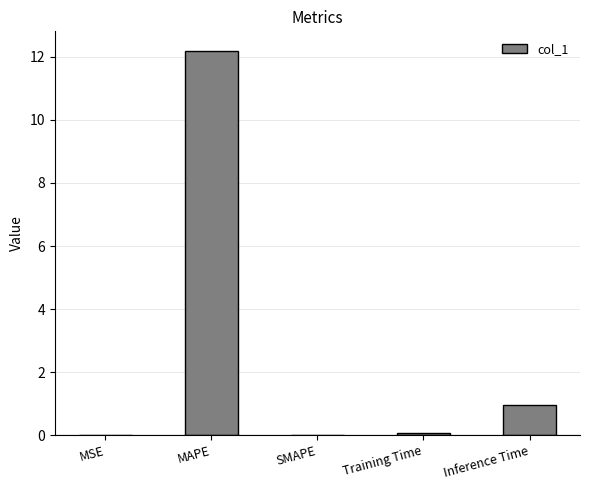

How many distinct data groups are displayed?

1